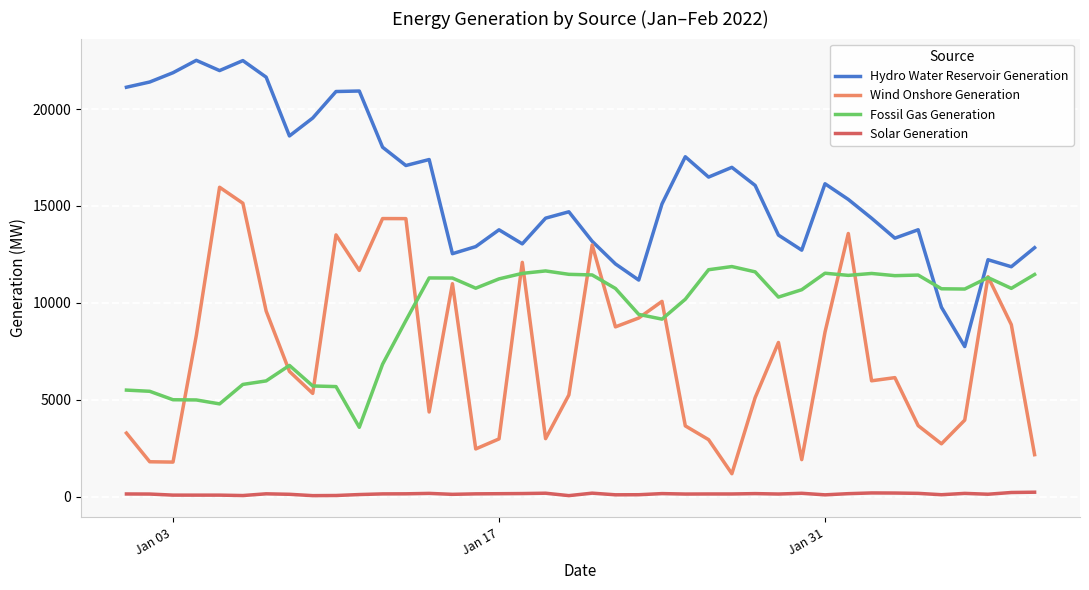

What is the maximum value shown in the chart?

22511